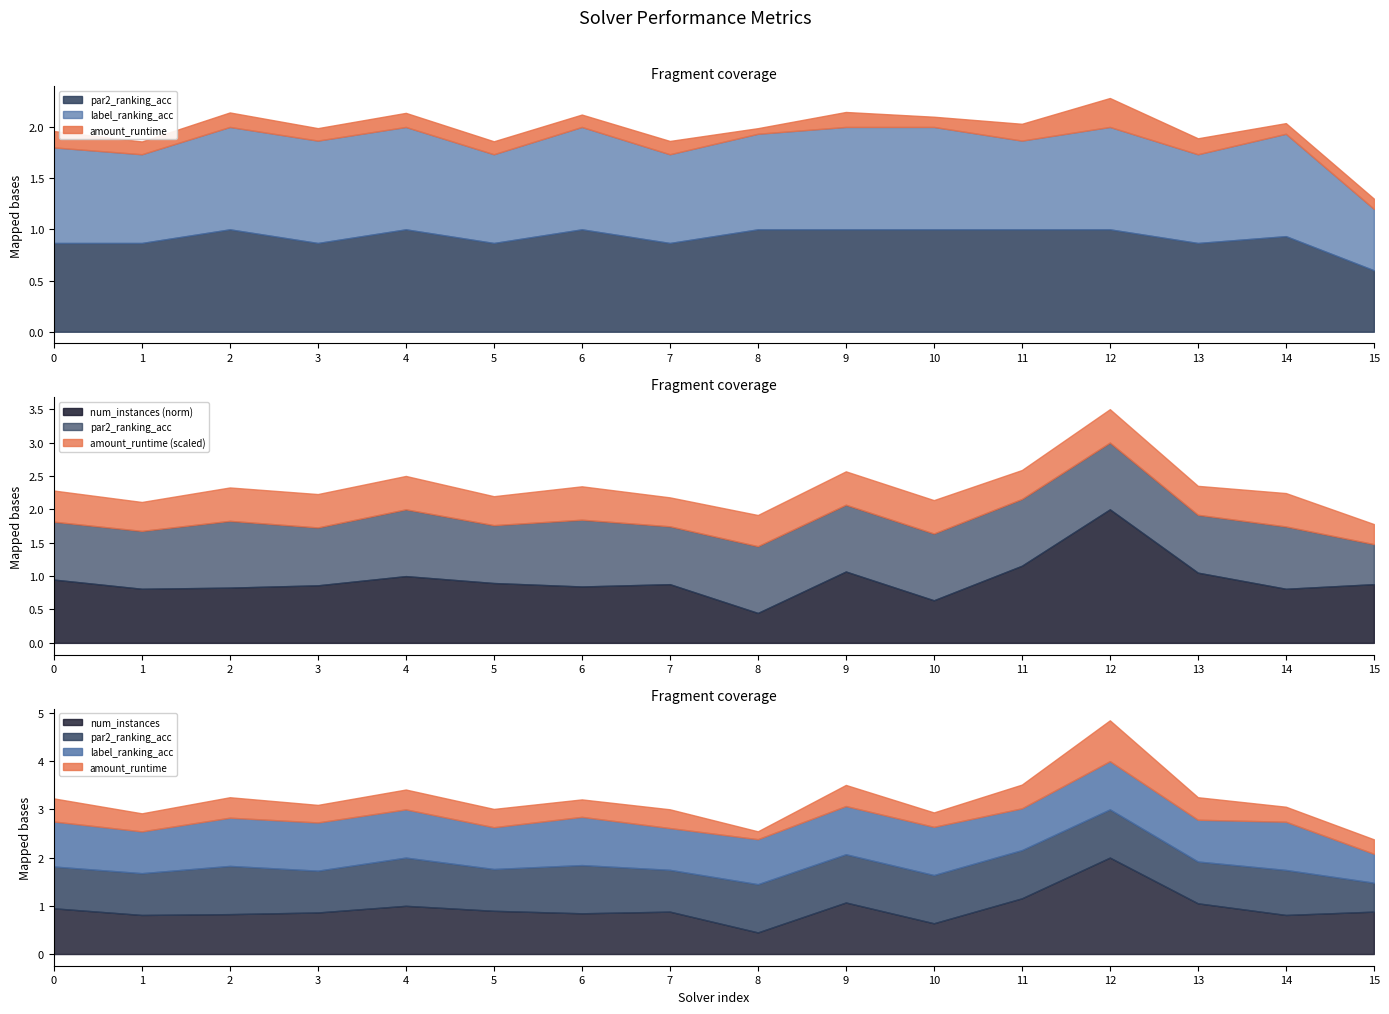

Where is the first local maximum for par2_ranking_acc?

2